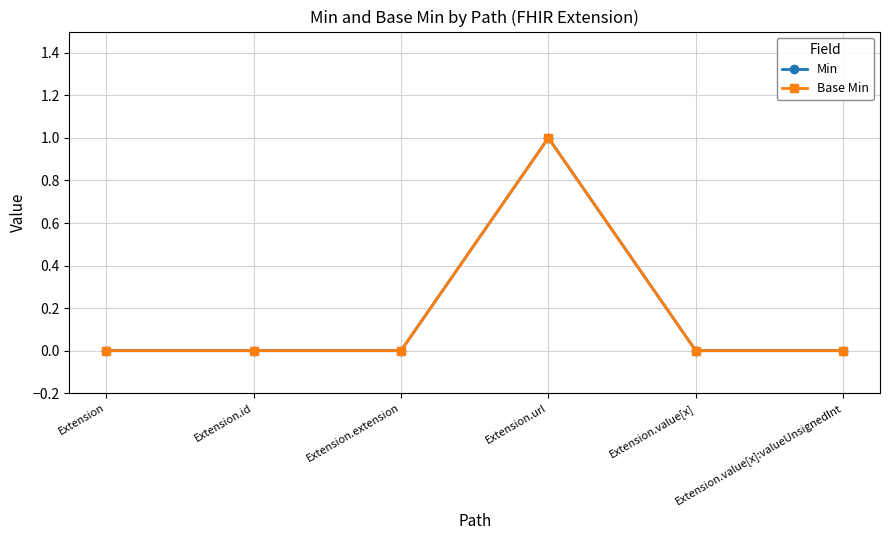

Is this an area chart (filled region under the line)?

No